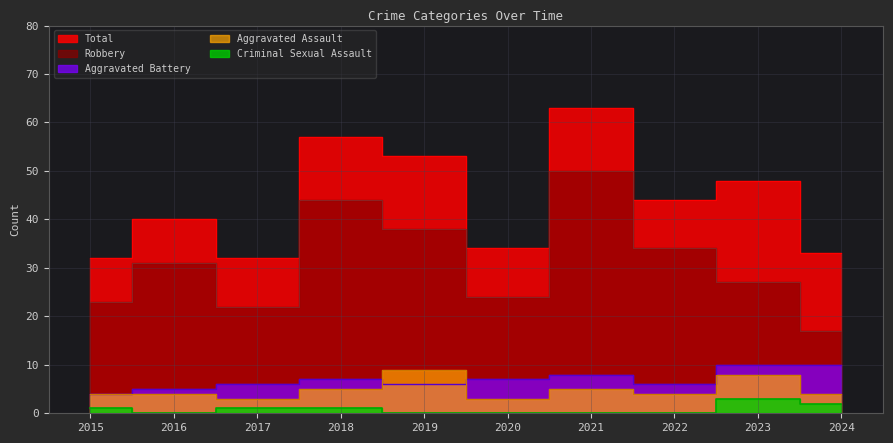

Is the value of Robbery at 2019 greater than the value of Aggravated Battery at 2021?

Yes